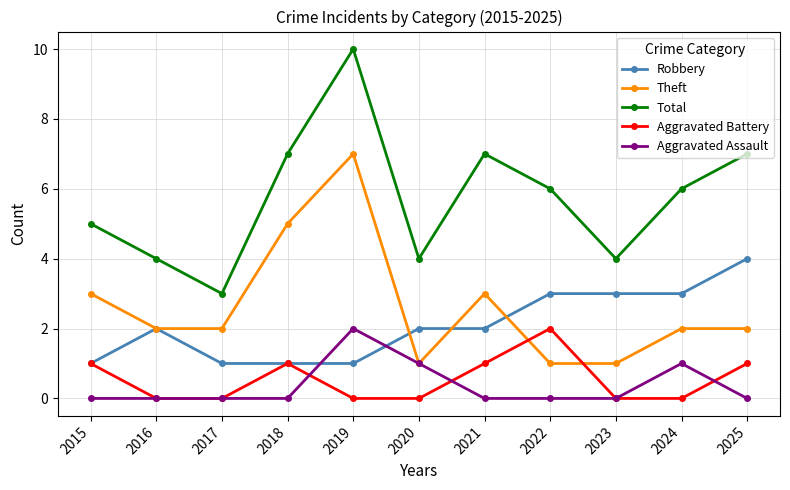

Reading left to right, what are all the values shown in this chart?

Robbery: 2015=1	2016=2	2017=1	2018=1	2019=1	2020=2	2021=2	2022=3	2023=3	2024=3	2025=4
Theft: 2015=3	2016=2	2017=2	2018=5	2019=7	2020=1	2021=3	2022=1	2023=1	2024=2	2025=2
Total: 2015=5	2016=4	2017=3	2018=7	2019=10	2020=4	2021=7	2022=6	2023=4	2024=6	2025=7
Aggravated Battery: 2015=1	2016=0	2017=0	2018=1	2019=0	2020=0	2021=1	2022=2	2023=0	2024=0	2025=1
Aggravated Assault: 2015=0	2016=0	2017=0	2018=0	2019=2	2020=1	2021=0	2022=0	2023=0	2024=1	2025=0